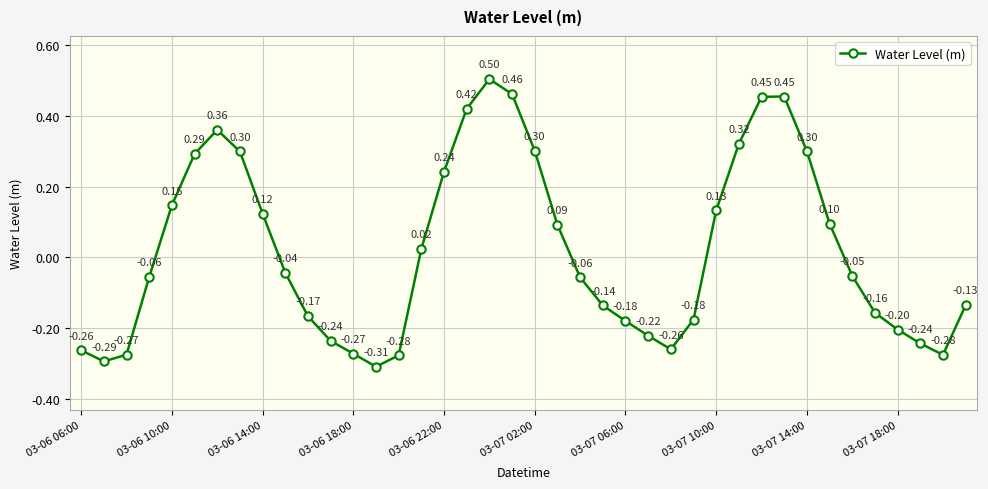

How many points are lower than both their immediate neighbors (excluding endpoints)?

4